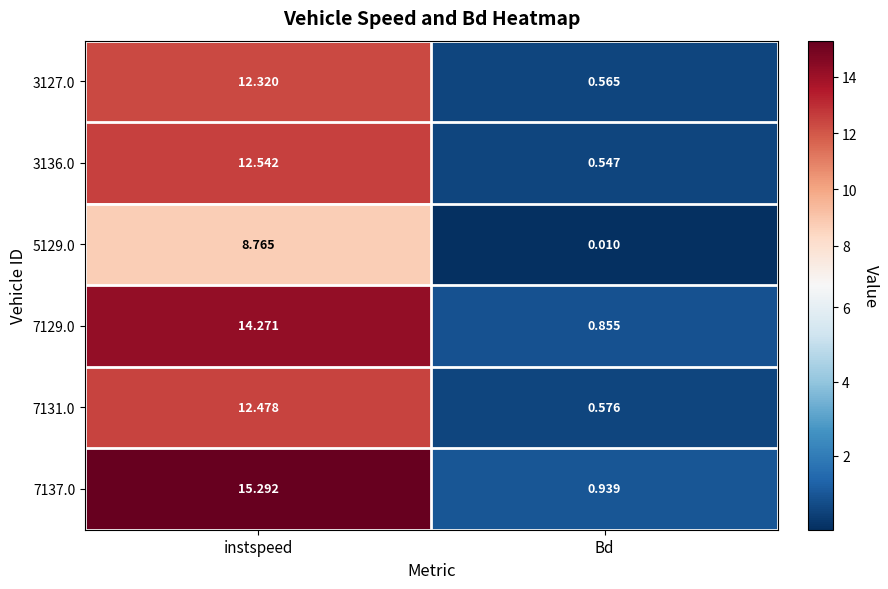

How many data points in 7137.0 are less than 15?

1